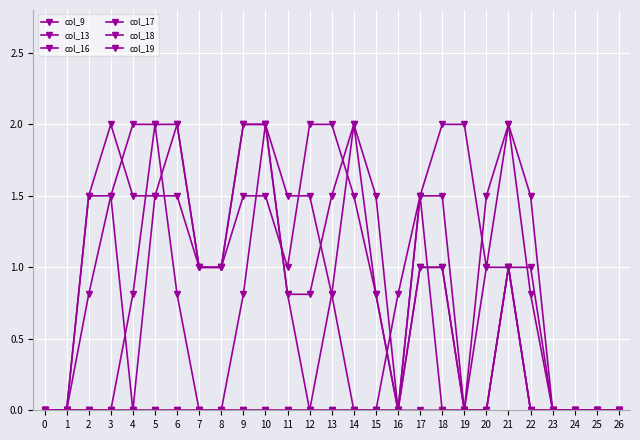

At which label does col_9 reach its peak?

18